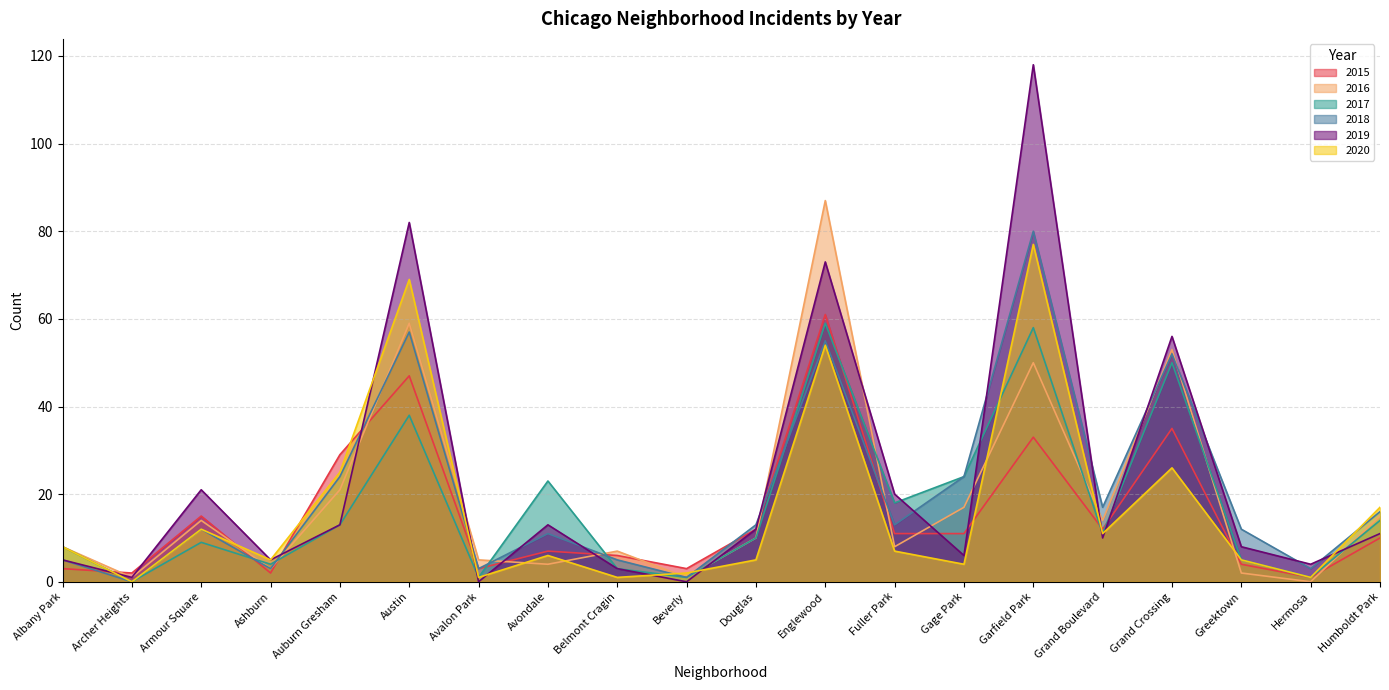

What is the difference between the maximum and minimum values in the 2016 series?

87